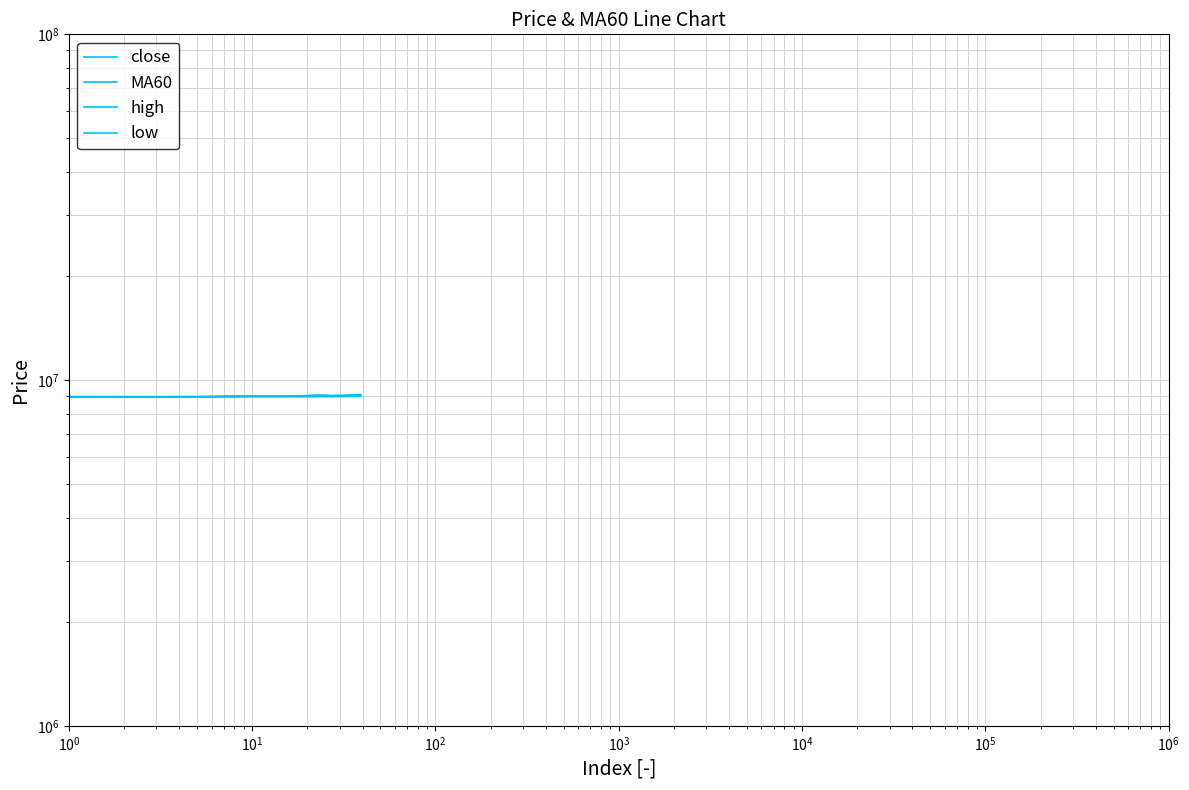

True or false: high has a value of 14540256.8 at $\mathdefault{10^{-1}}$.

False